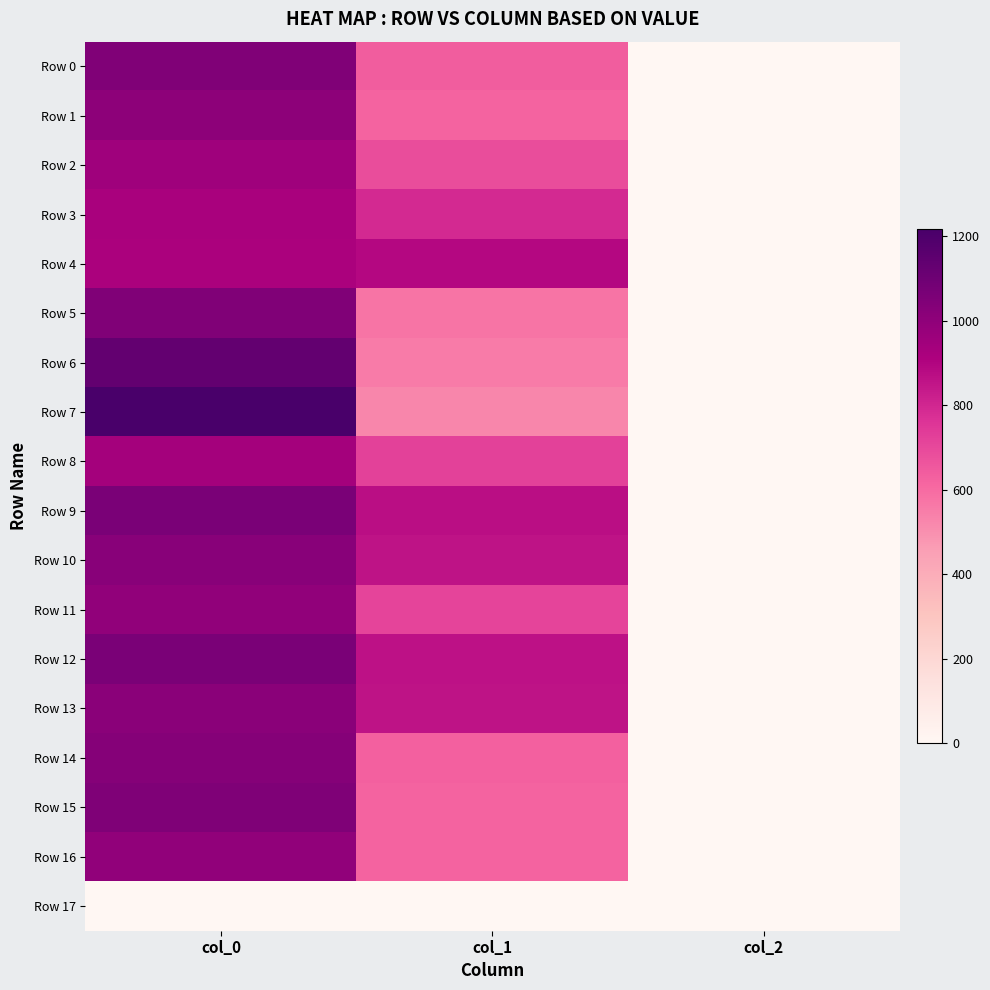

List the series in order of their peak value, highest first.

Row 7, Row 6, Row 9, Row 12, Row 15, Row 0, Row 5, Row 14, Row 10, Row 13, Row 1, Row 11, Row 16, Row 2, Row 8, Row 3, Row 4, Row 17